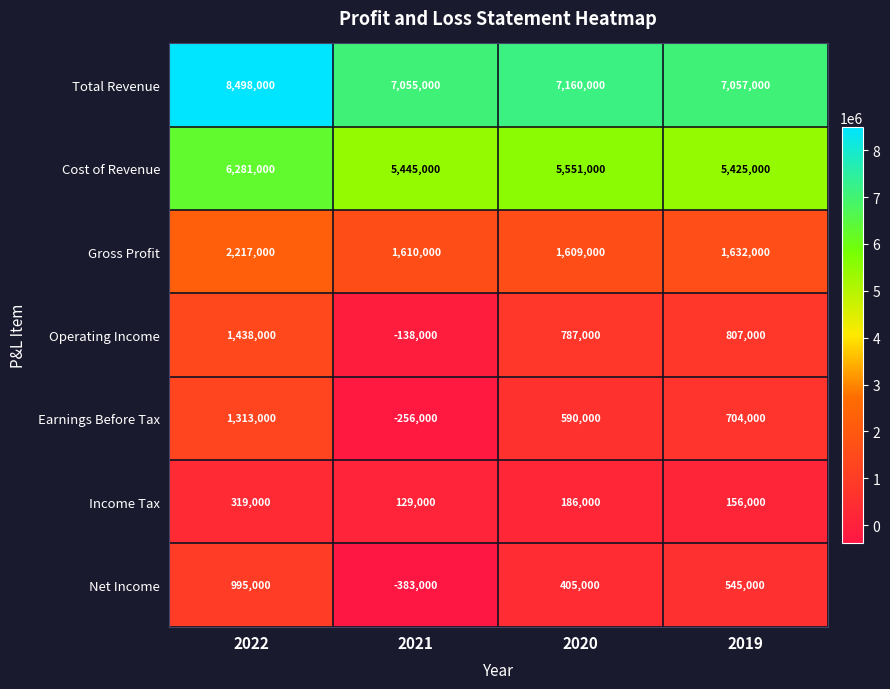

Which series has the largest range (max minus min)?

Operating Income